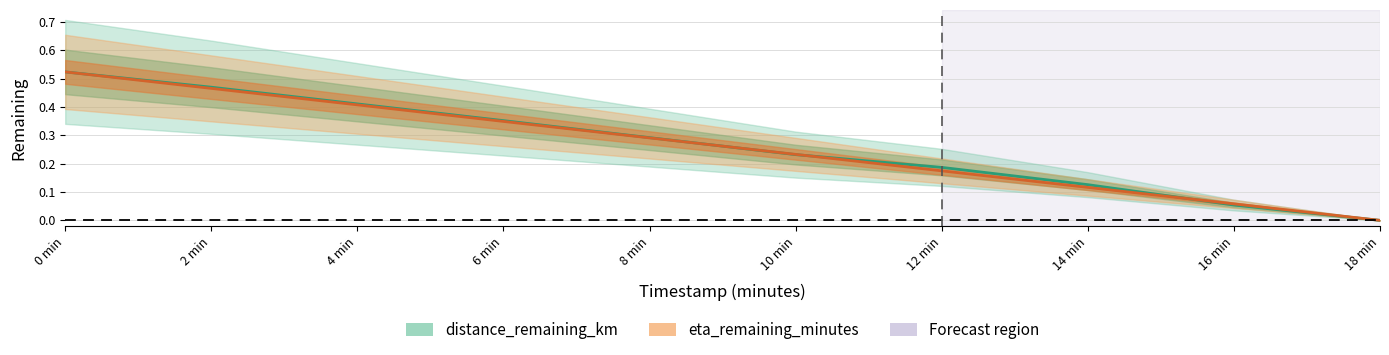

What is the difference between the distance_remaining_km values at 10 min and 16 min?

0.2